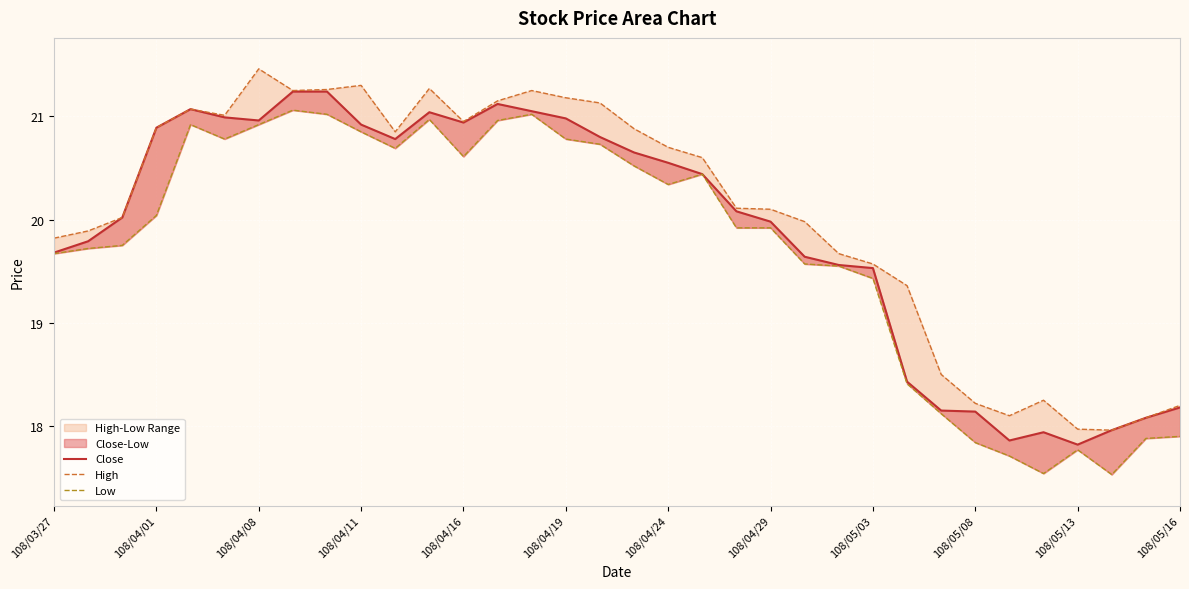

What is the smallest value displayed?

17.5